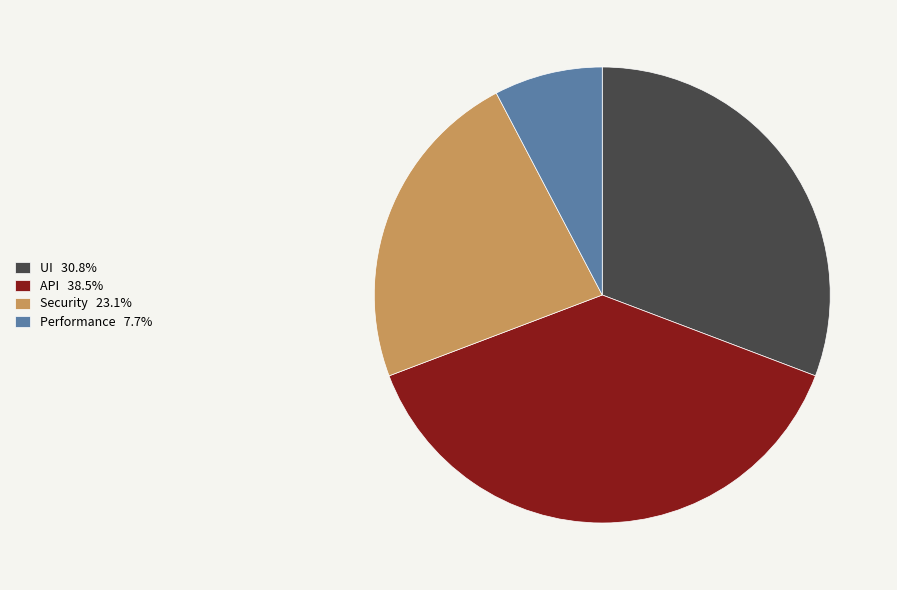

Do UI 30.8% and Security 23.1% together represent more than half of the pie?

Yes